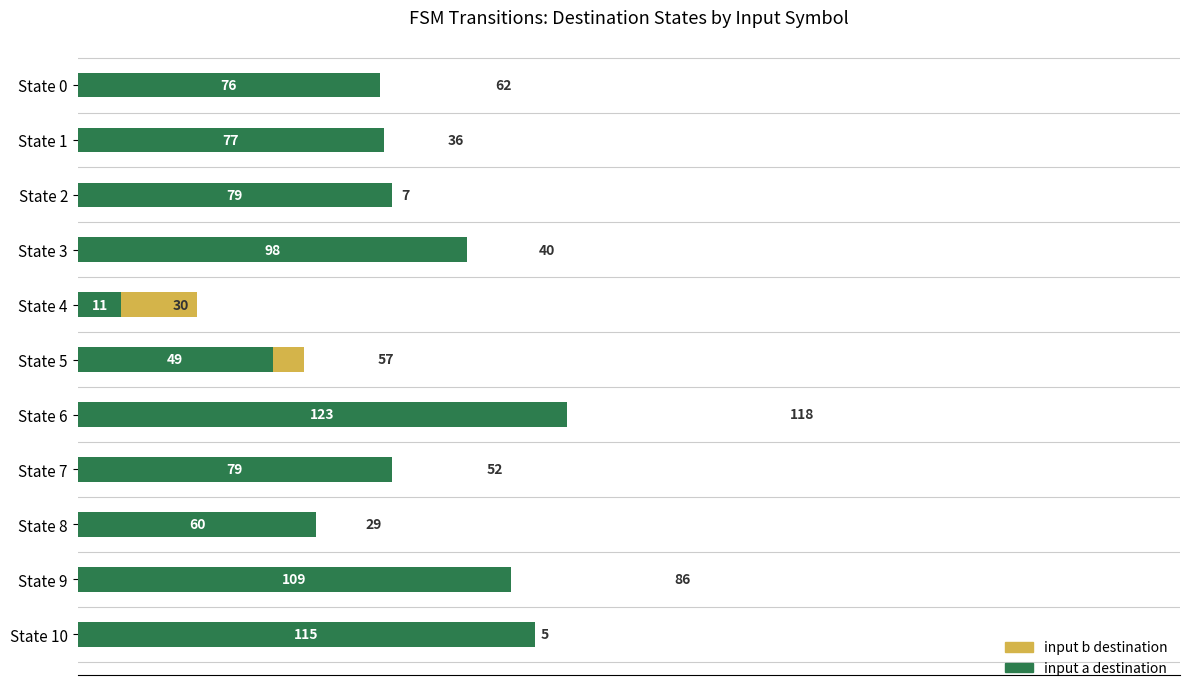

How many groups of bars are there?

11